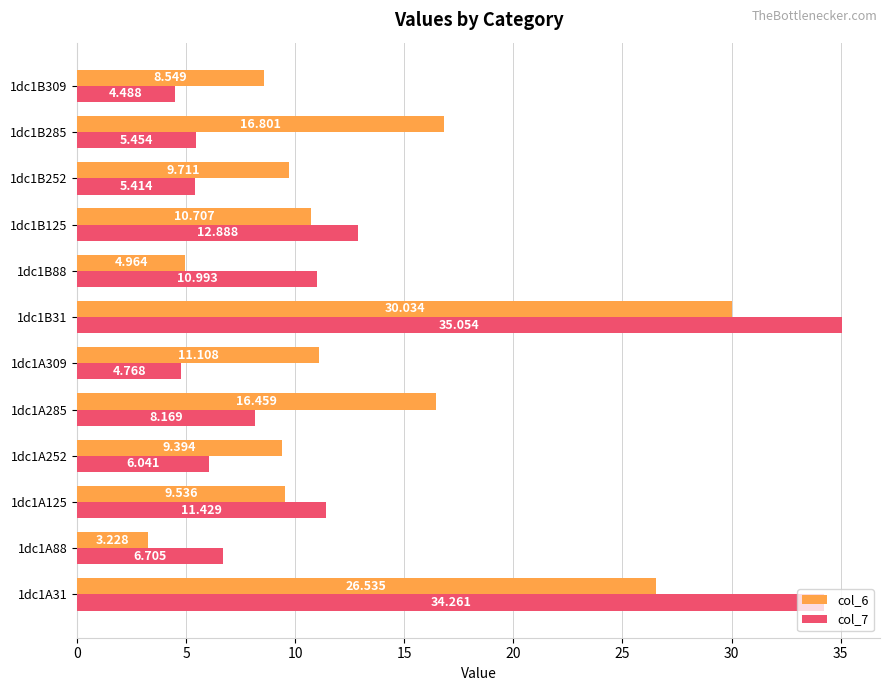

Is the value of col_7 at 1dc1B125 greater than the value of col_6 at 1dc1A309?

Yes